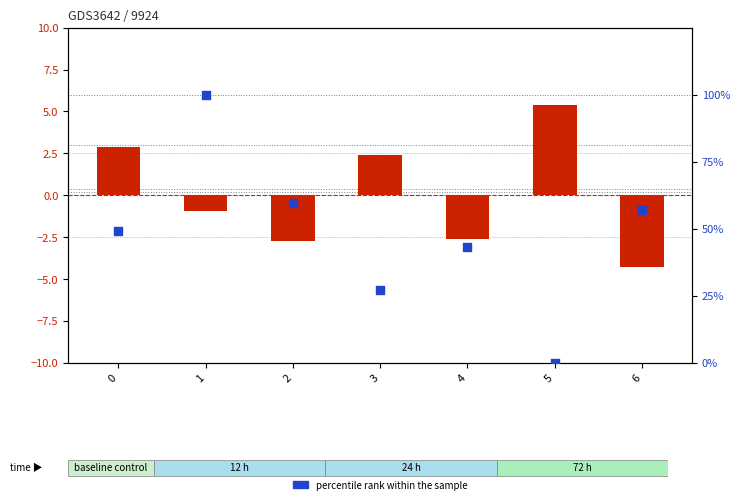

What is the total value across all series at 1?

99.0